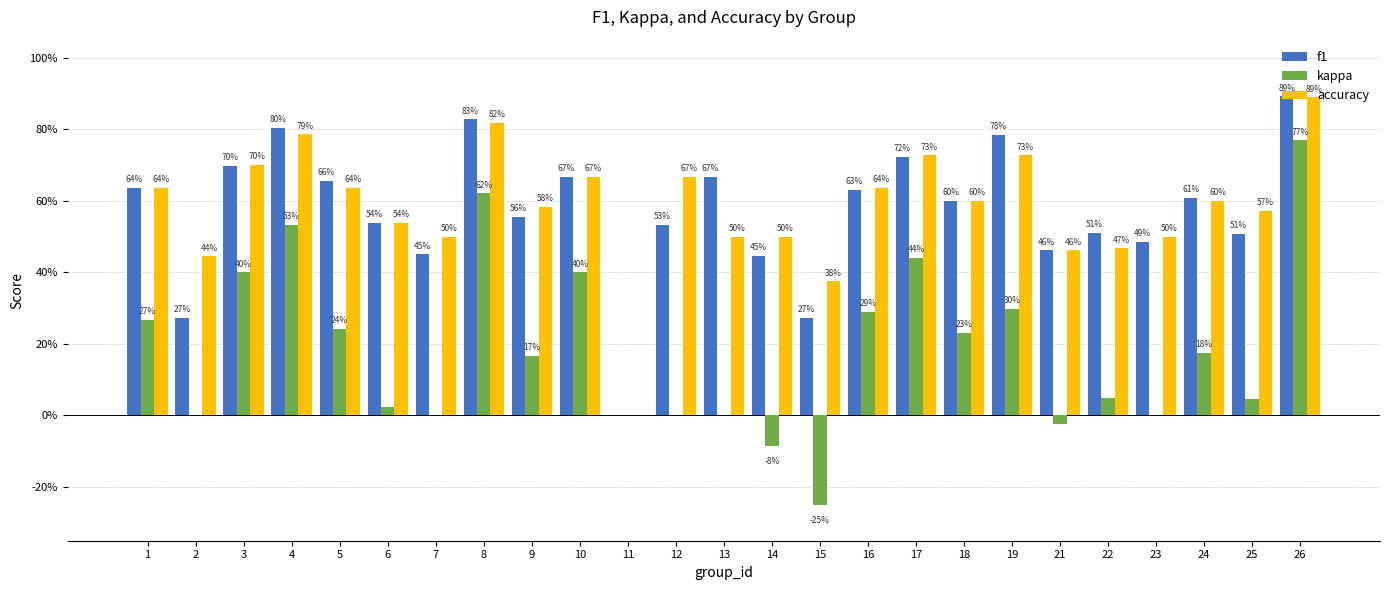

What are all the series names shown in the legend?

f1, kappa, accuracy